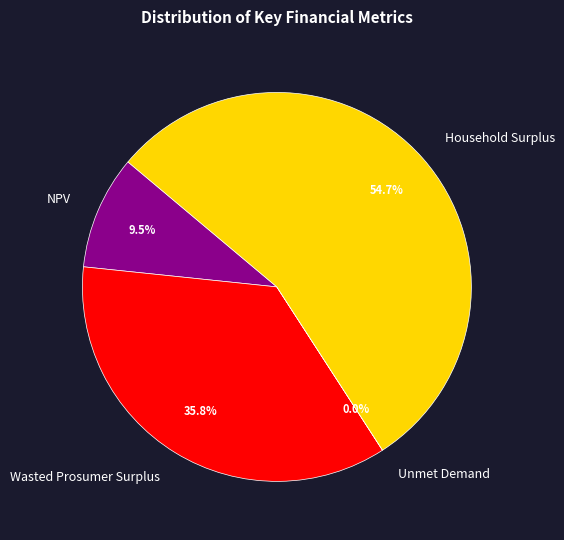

Count the number of slices in the pie.

4